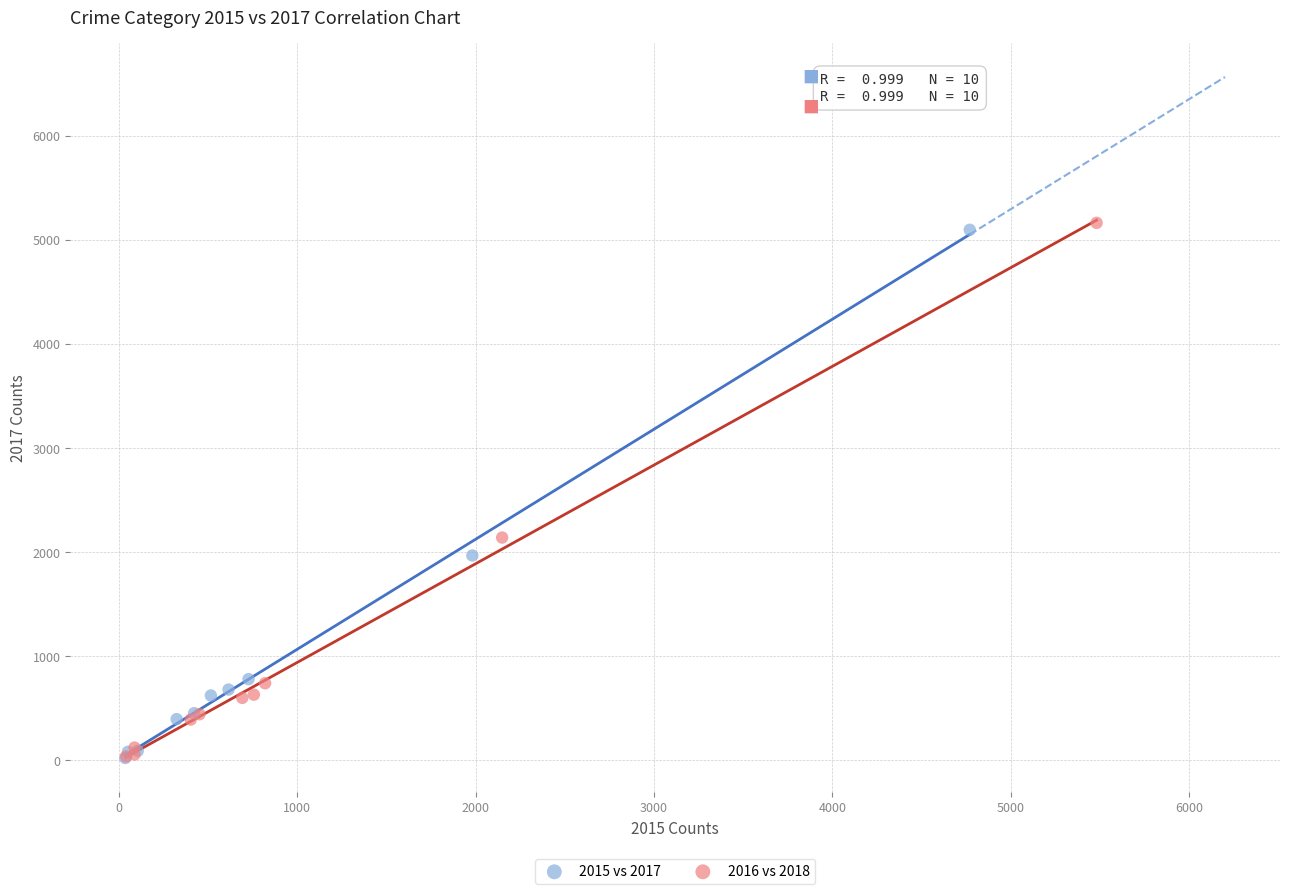

Which series has the largest Y range (max minus min)?

2016 vs 2018